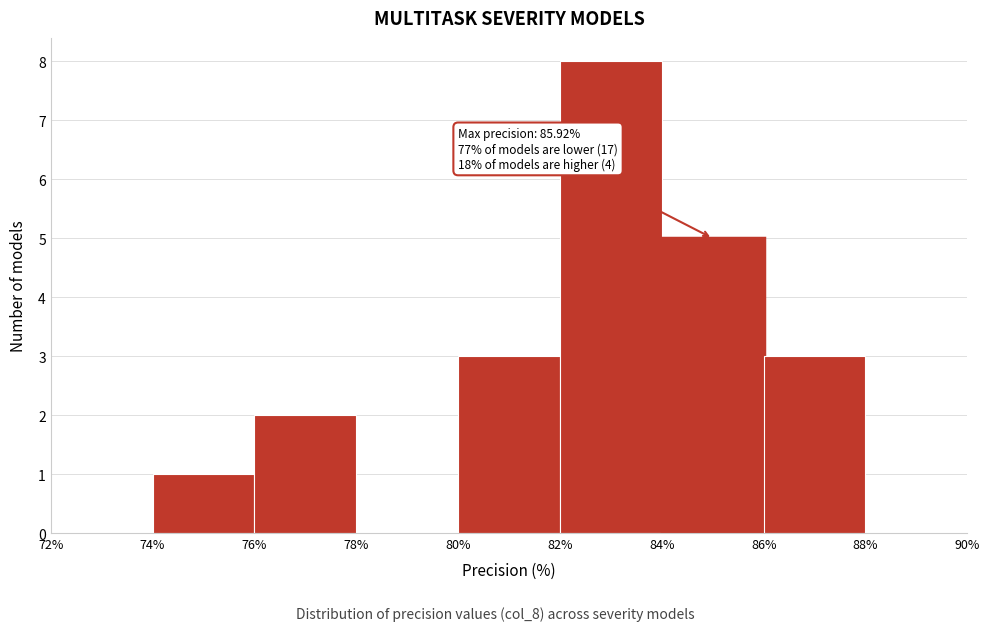

Which range on the x-axis has the tallest bar?

82% to 84%